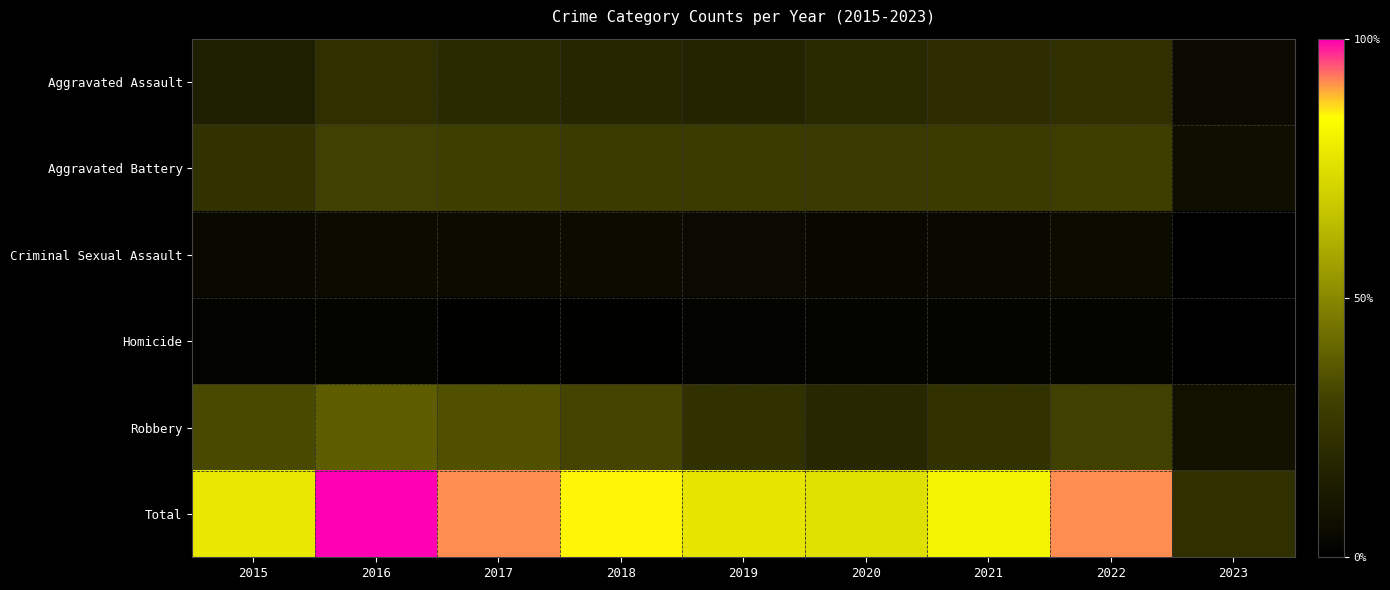

What is the greatest value displayed?

646